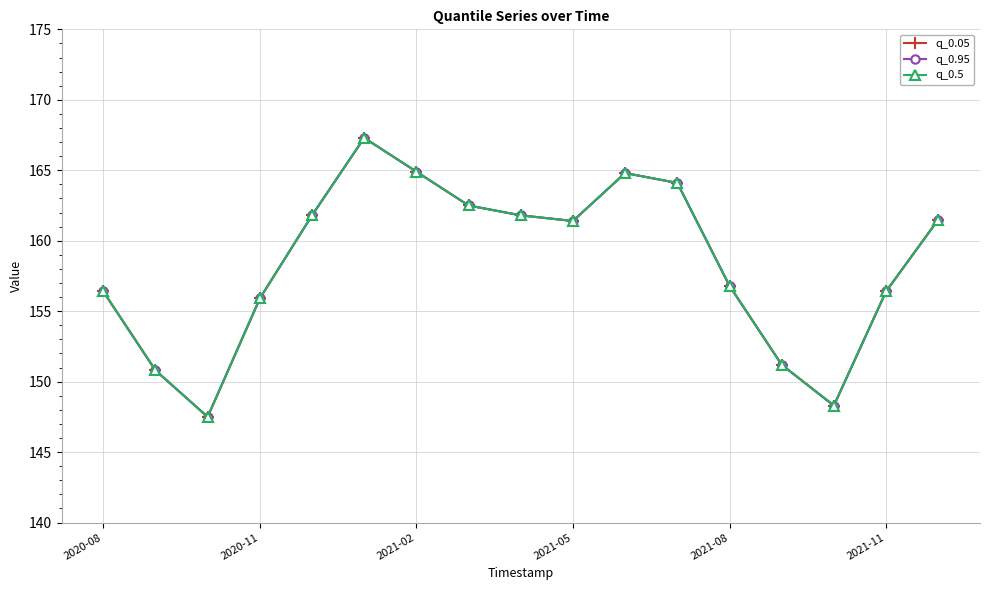

Does the chart have visible grid lines?

Yes